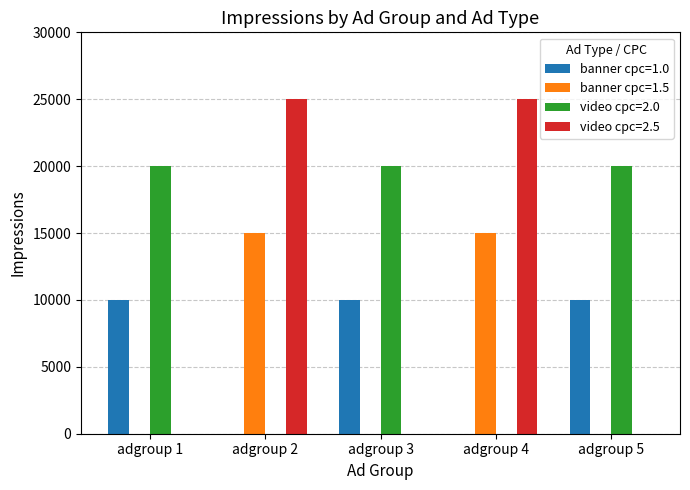

The value of banner cpc=1.0 at adgroup 4 is 0. True or false?

True